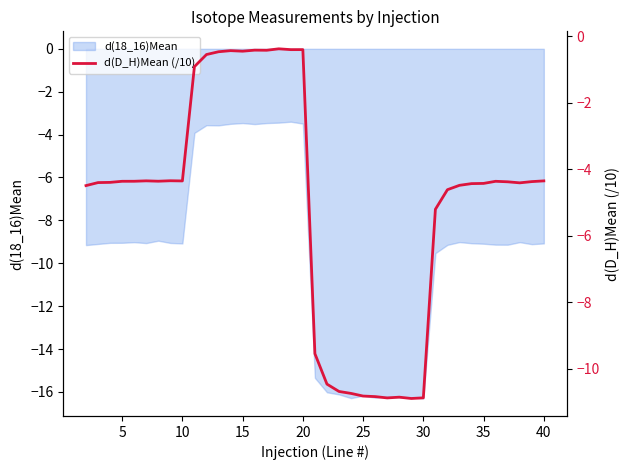

What is the maximum value for d(18_16)Mean?

-3.4